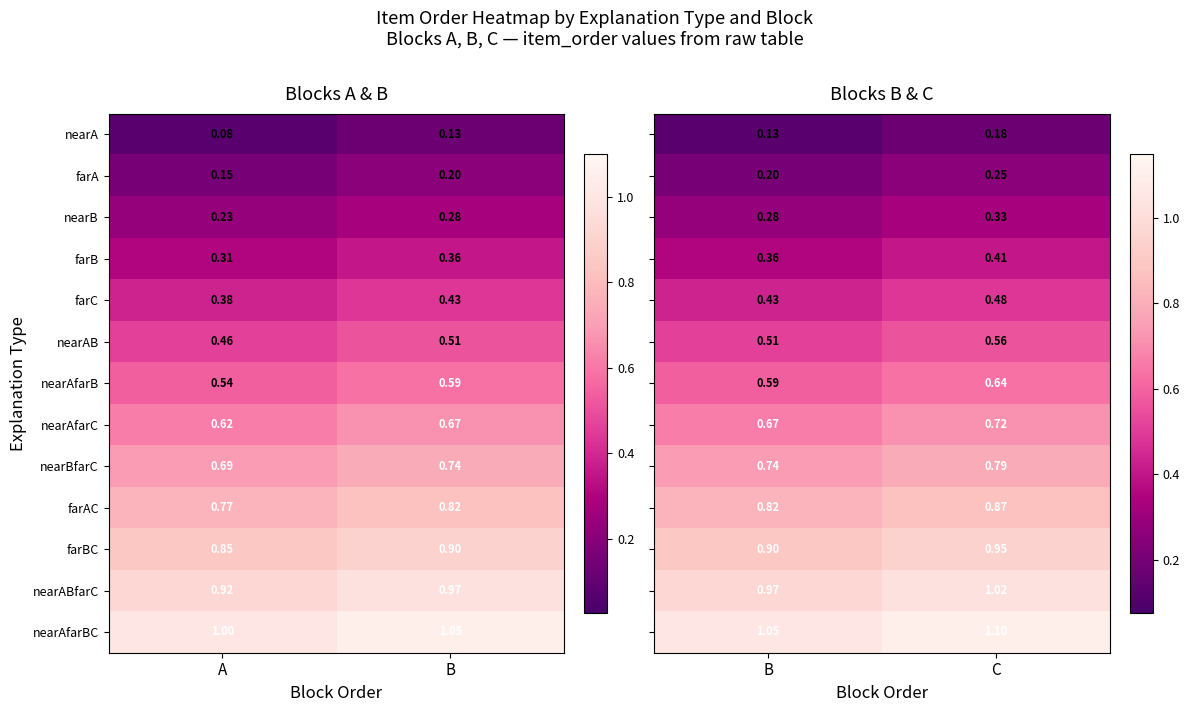

Rank the categories by farB value from lowest to highest.

A, B